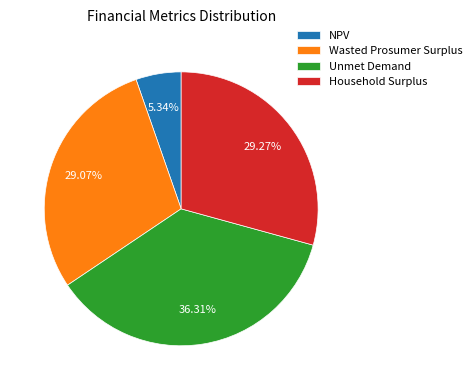

Which category has the biggest portion of the pie?

Unmet Demand